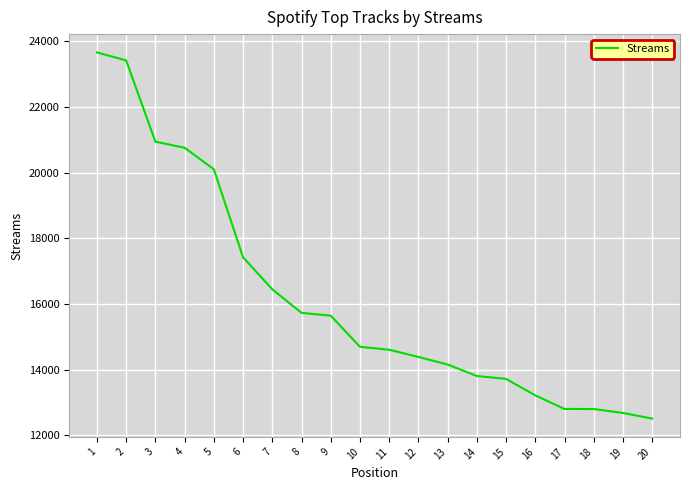

Which has a higher value, 17 or 9?

9